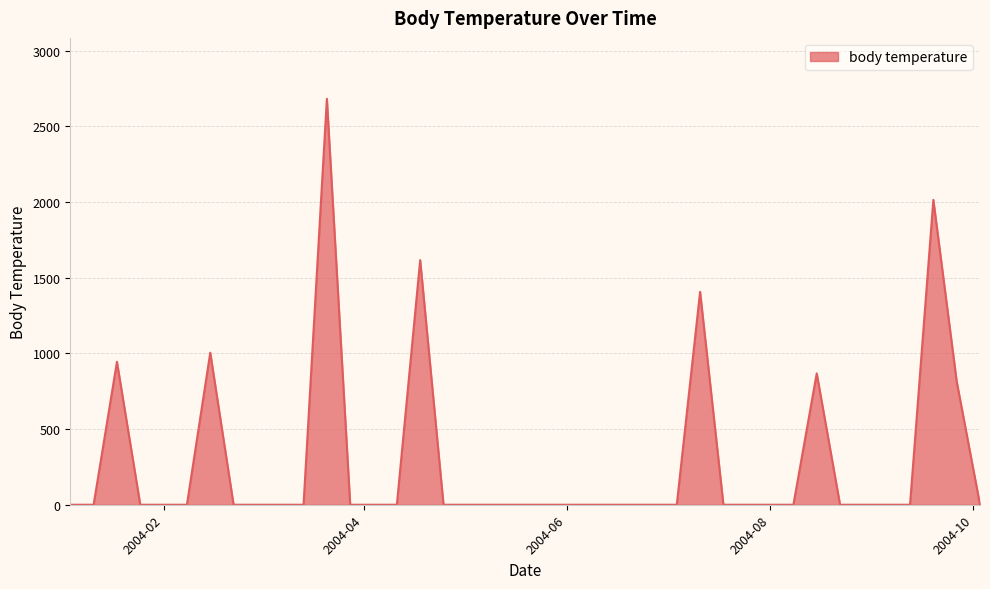

What is the difference between the maximum and minimum values?

2682.6